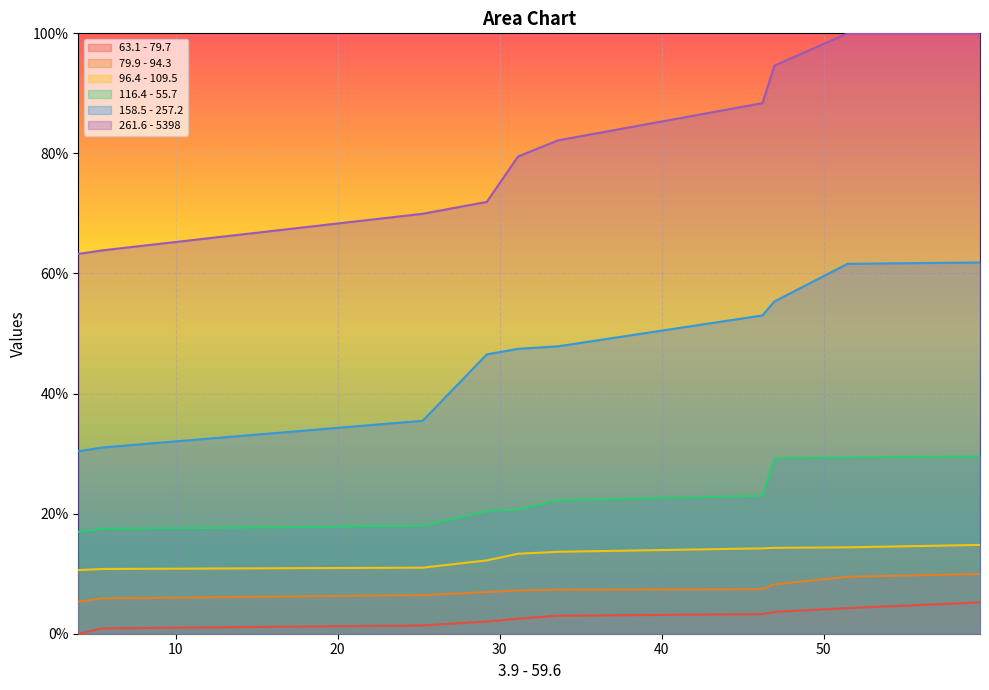

What is the label of the 6th point from the left?

33.61